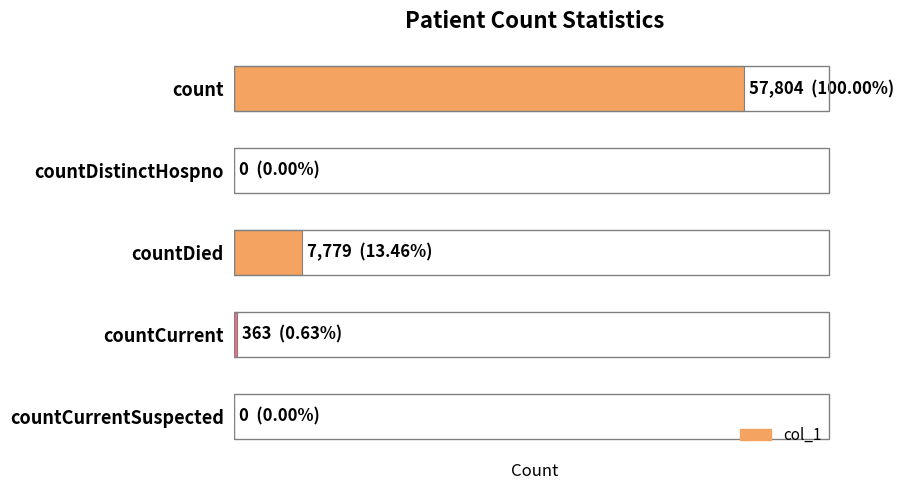

What is the maximum value shown in the chart?

57804